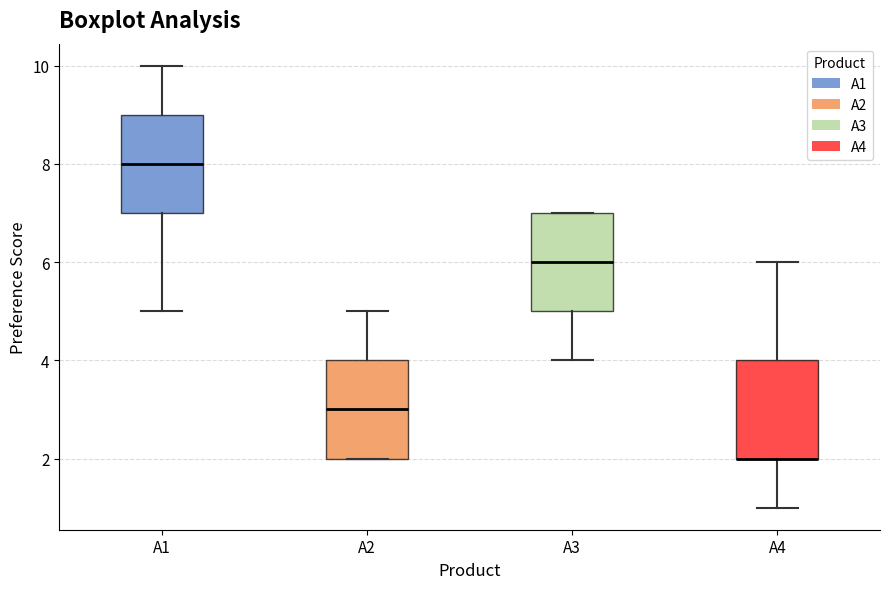

Where is the lower edge of the box for A1 on the y-axis? The values are not printed on the chart, so give them approximately, as read against the axis.

7